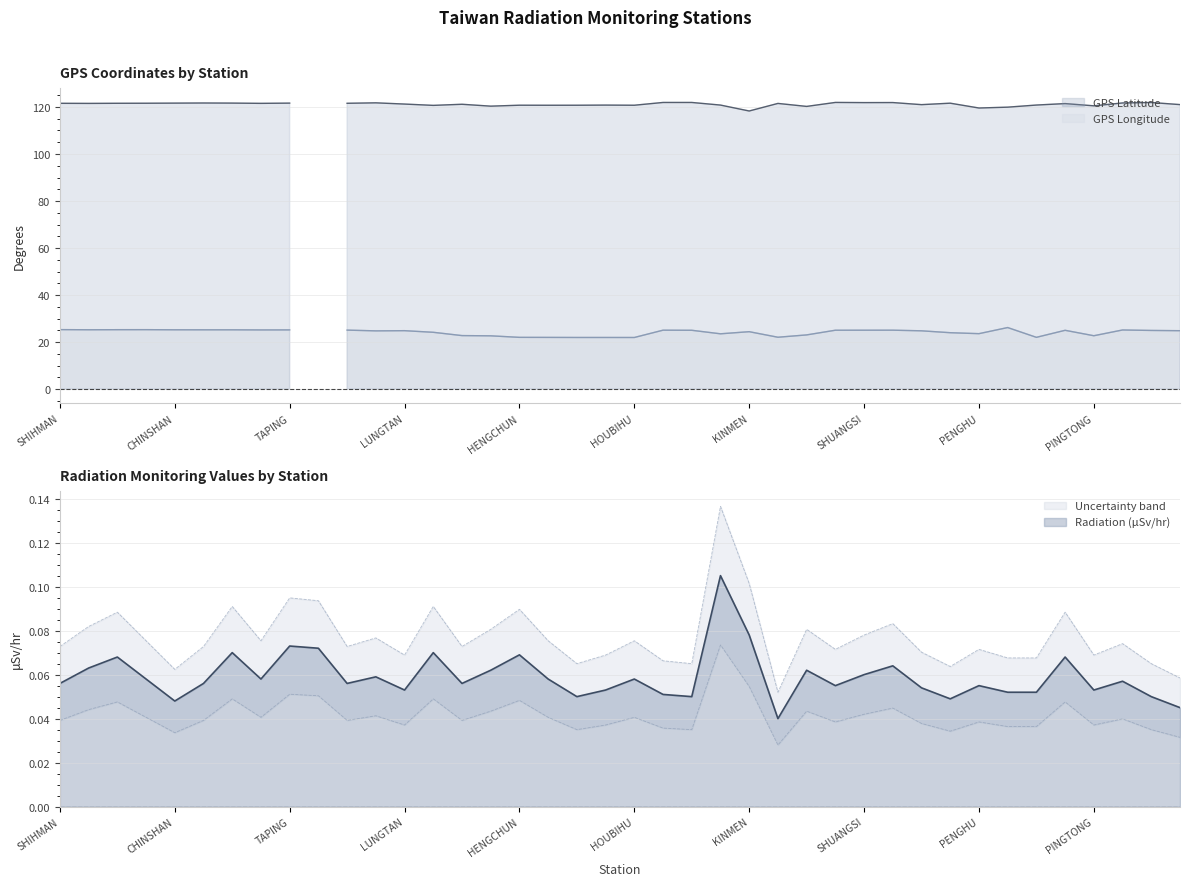

How many lines are shown in the chart?

3